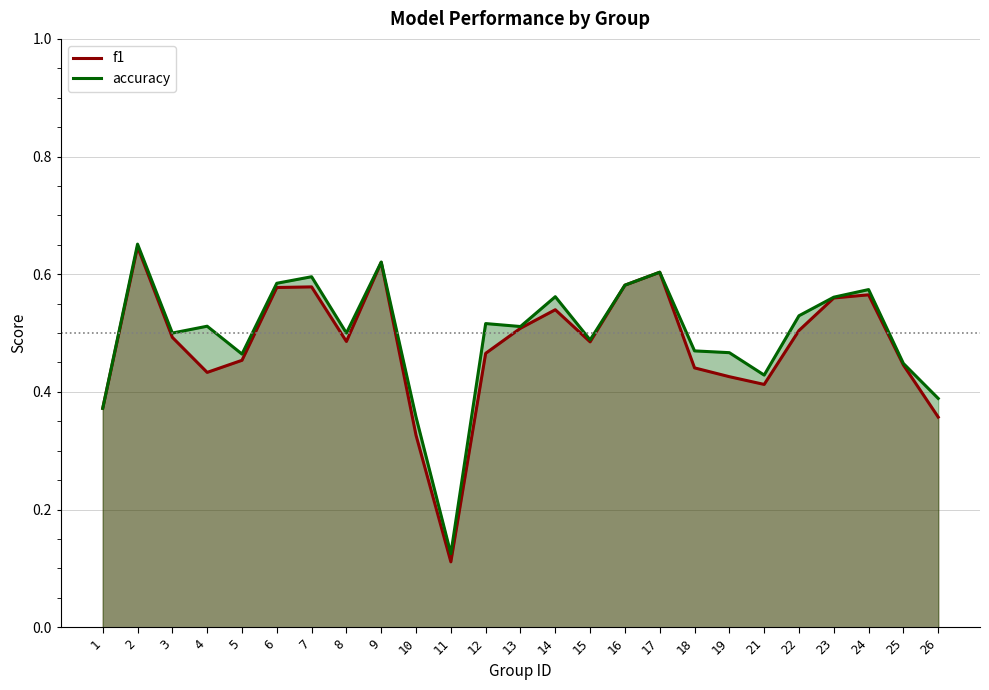

List the series in order of their peak value, lowest first.

f1, accuracy